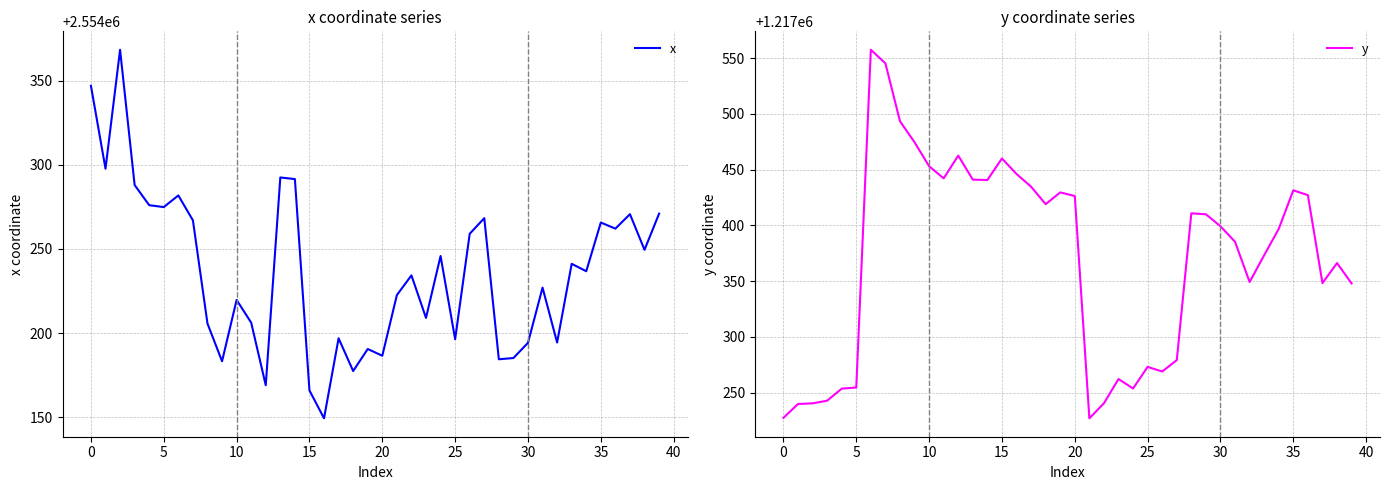

True or false: y has a value of 1631187.3 at 12.

False